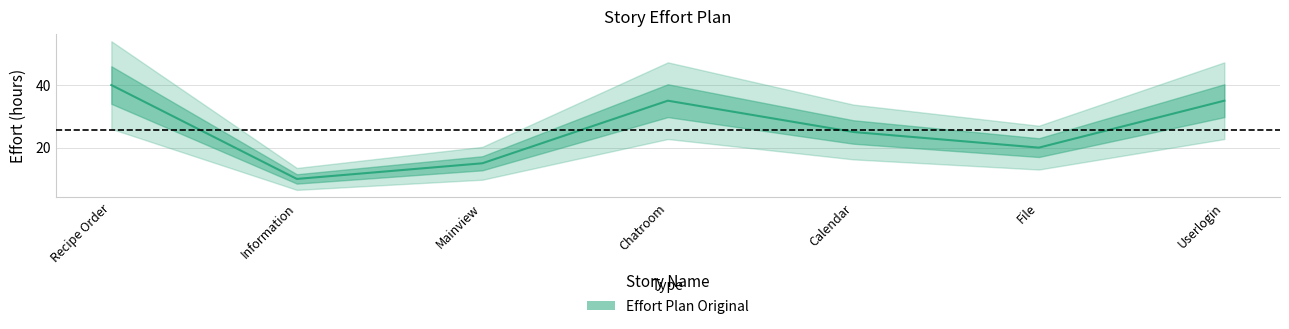

How many lines are shown in the chart?

1